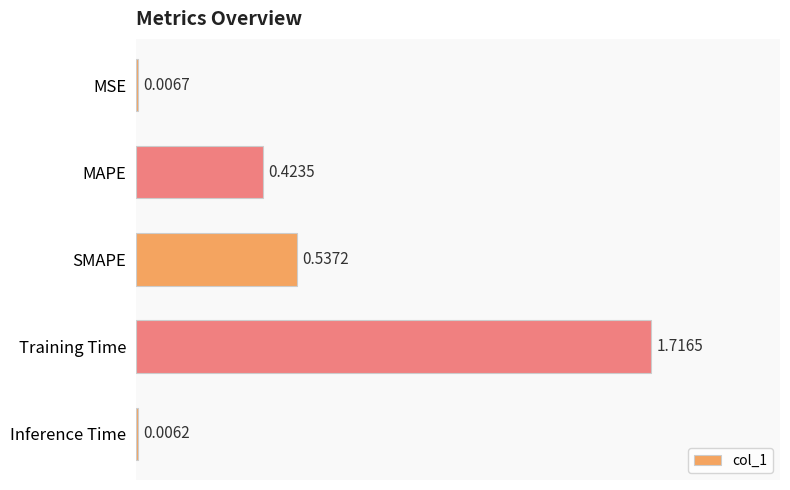

Where is the data nearest to the value 0?

Inference Time